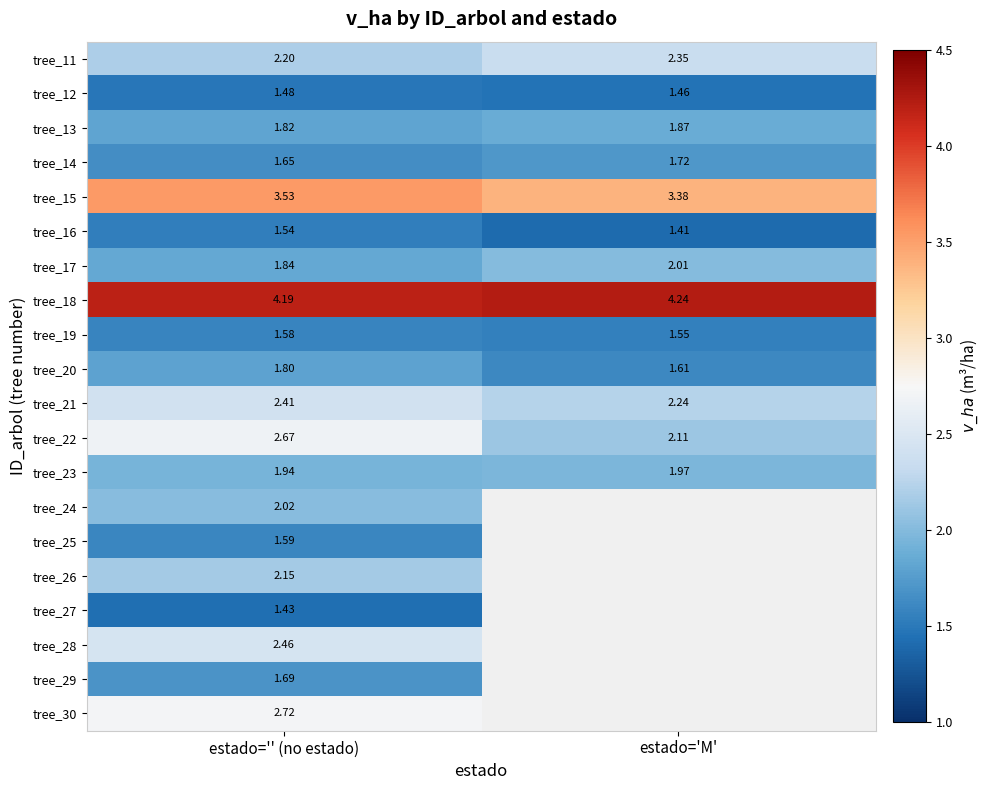

What is the difference between the highest and lowest values at estado='M'?

2.8